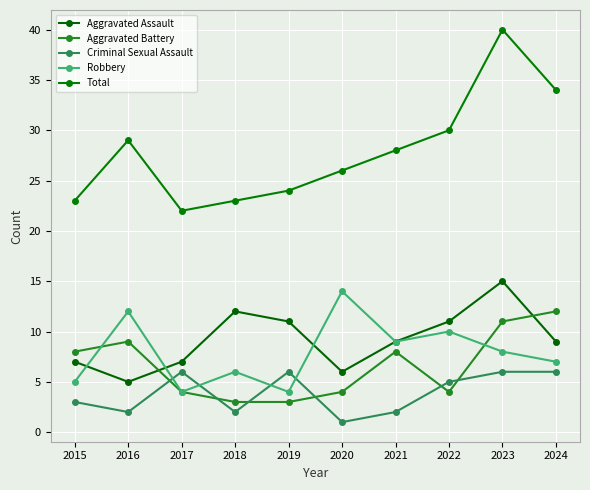

Which series has the widest spread of values?

Total